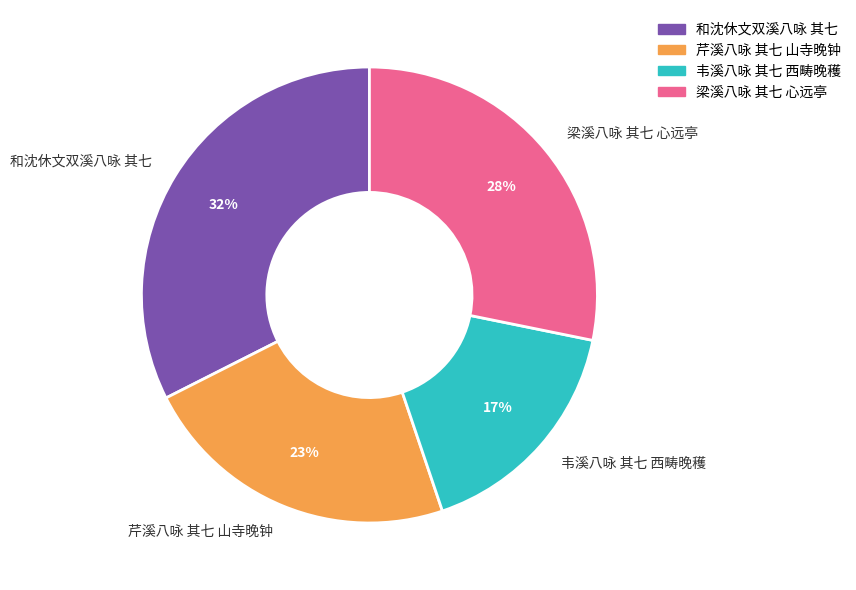

How many segments does this pie chart have?

4